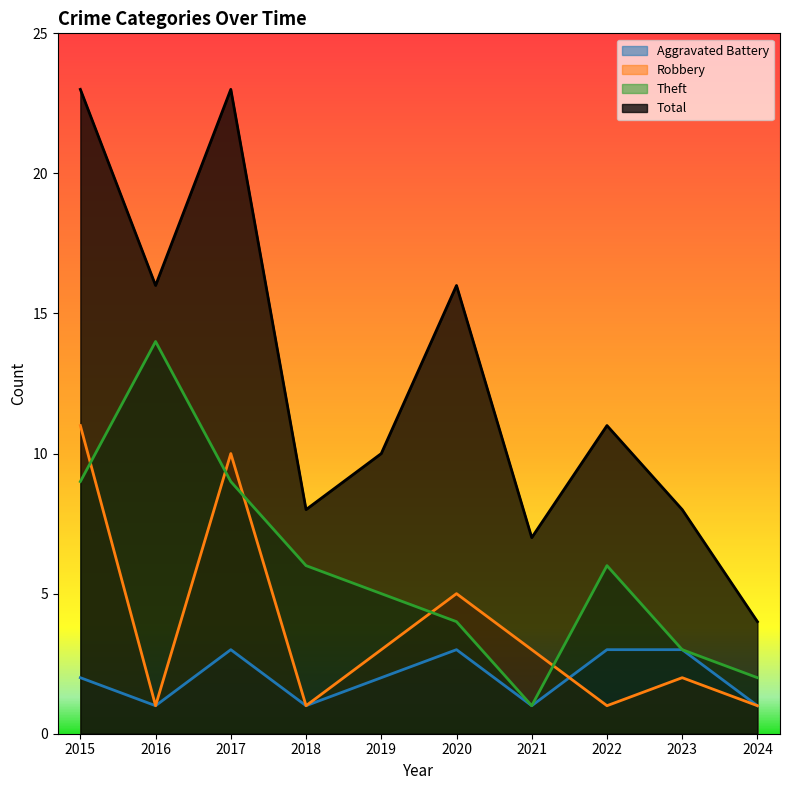

How many values in the Robbery series exceed 3?

3